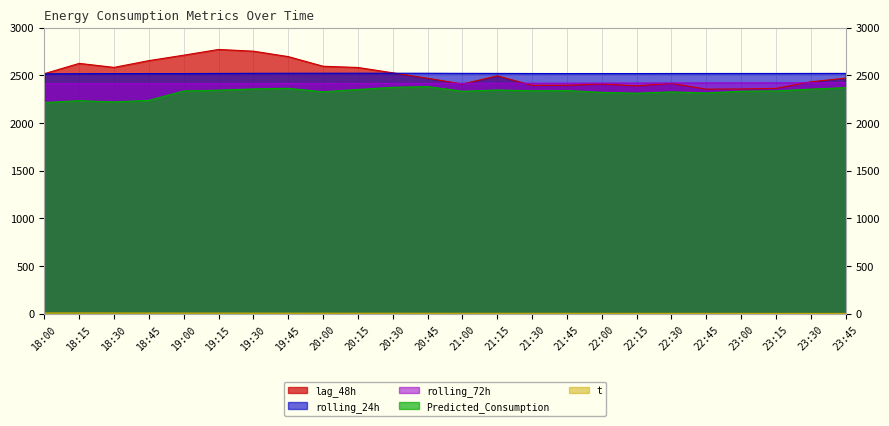

True or false: t and Predicted_Consumption intersect in this chart.

False